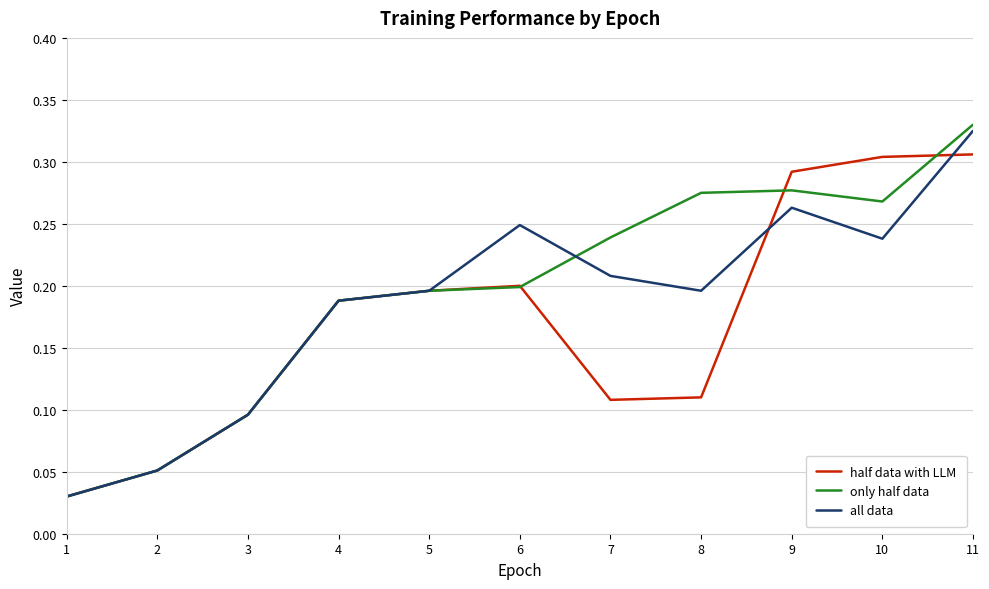

Which series has the largest total across all categories?

only half data